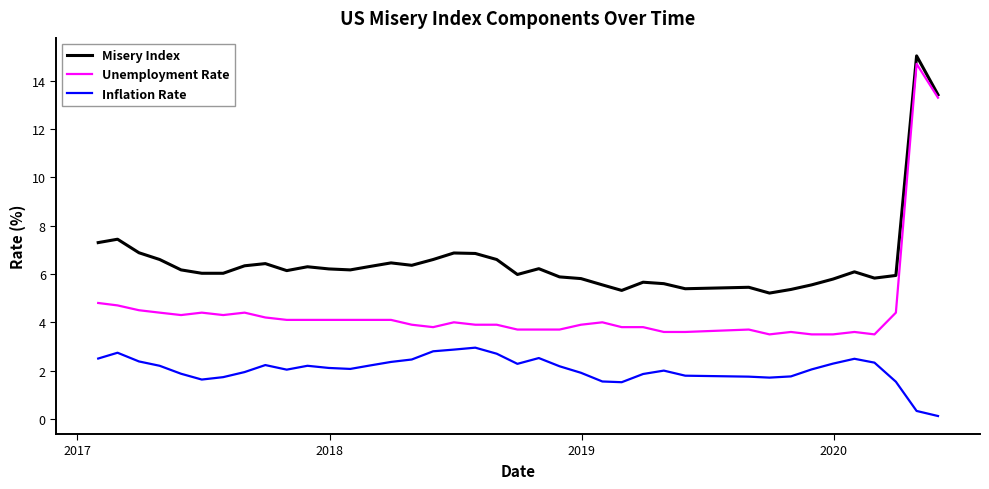

Count the number of categories in the chart.

39